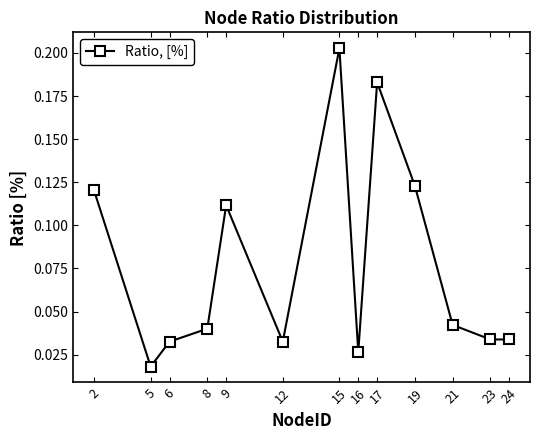

Which category has the lowest value across all series?

5